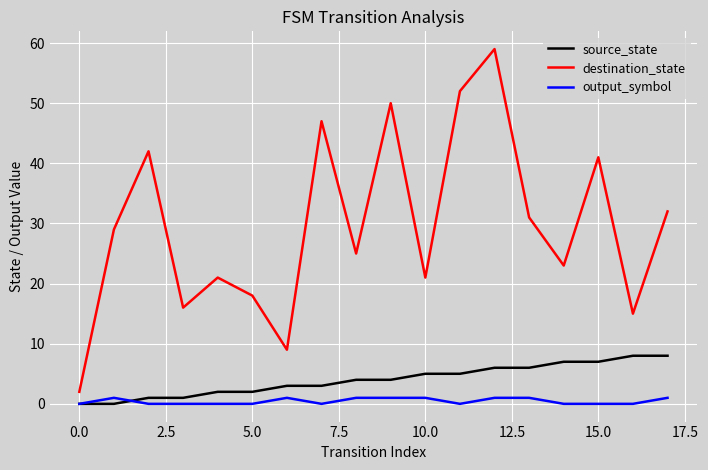

In destination_state, how many points are higher than both neighbors (excluding endpoints)?

6